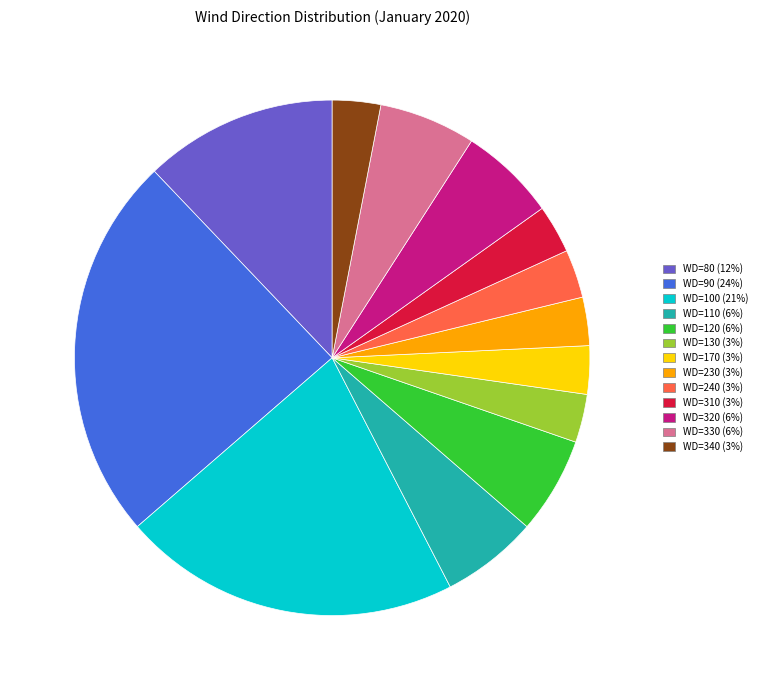

Is the sum of WD=240 (3%) and WD=110 (6%) greater than half?

No